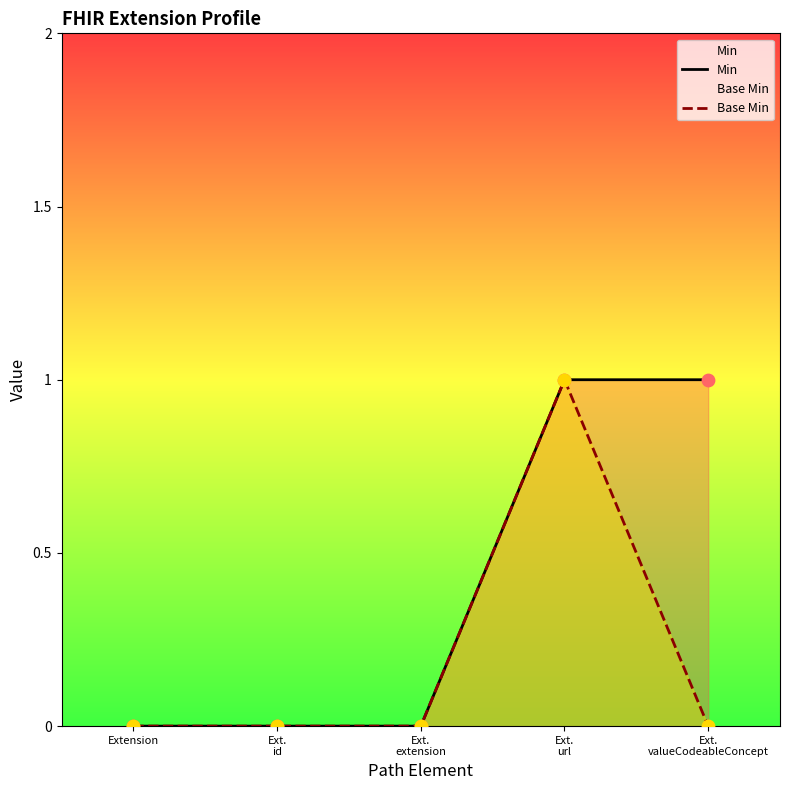

Which series contains the highest Y value?

Min